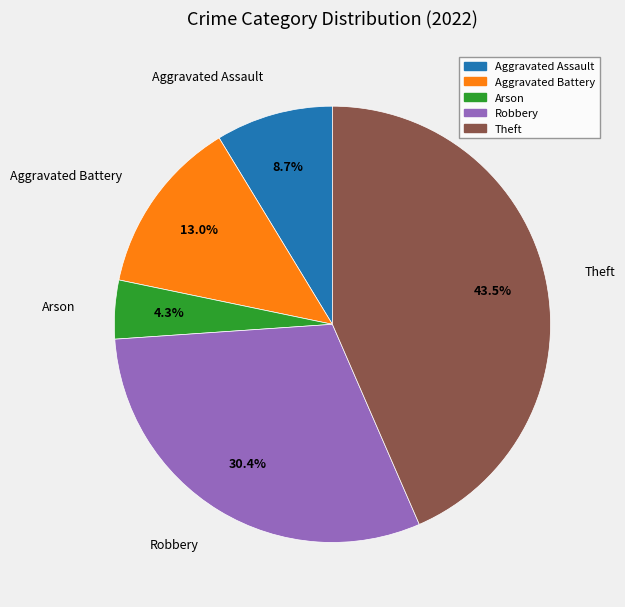

Does any single category account for the majority?

No